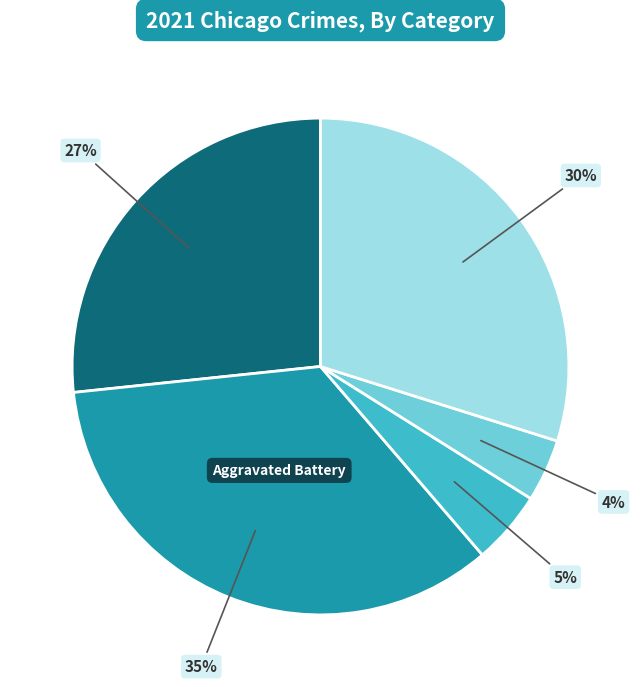

How many slices are in this pie chart?

5